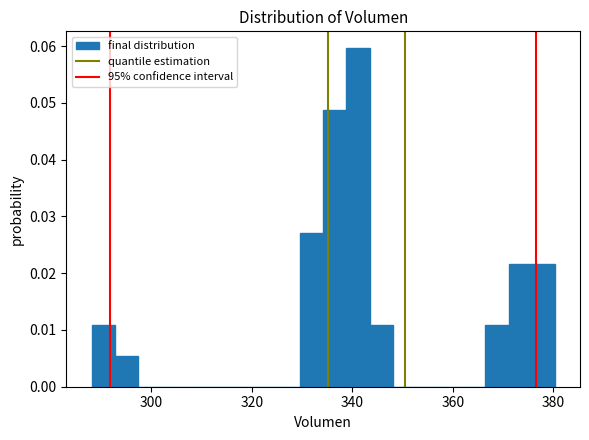

Around what value on the x-axis is the tallest bar? Give the approximate position of its centre, as read against the axis.

342